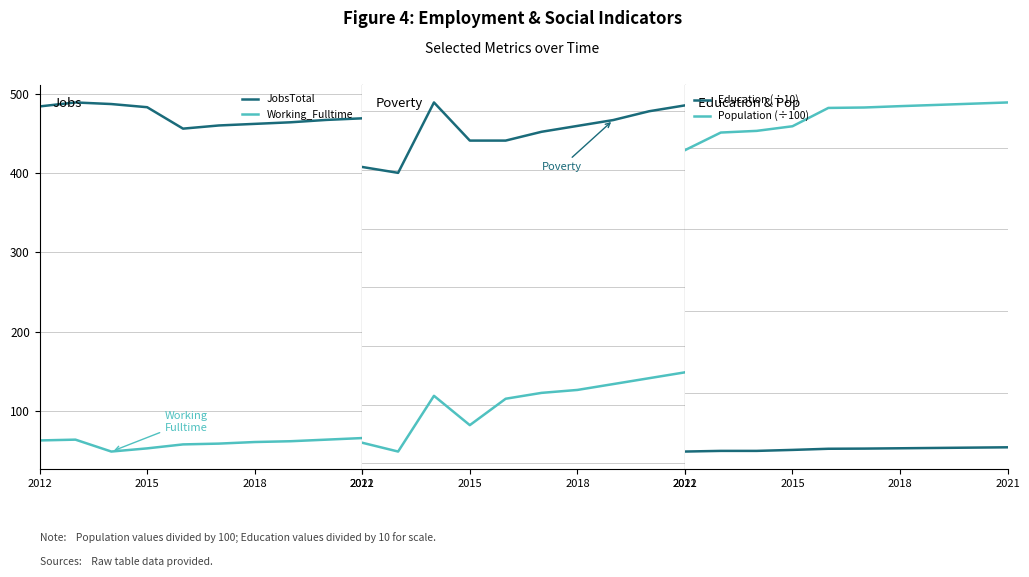

Which series has the largest total across all categories?

JobsTotal